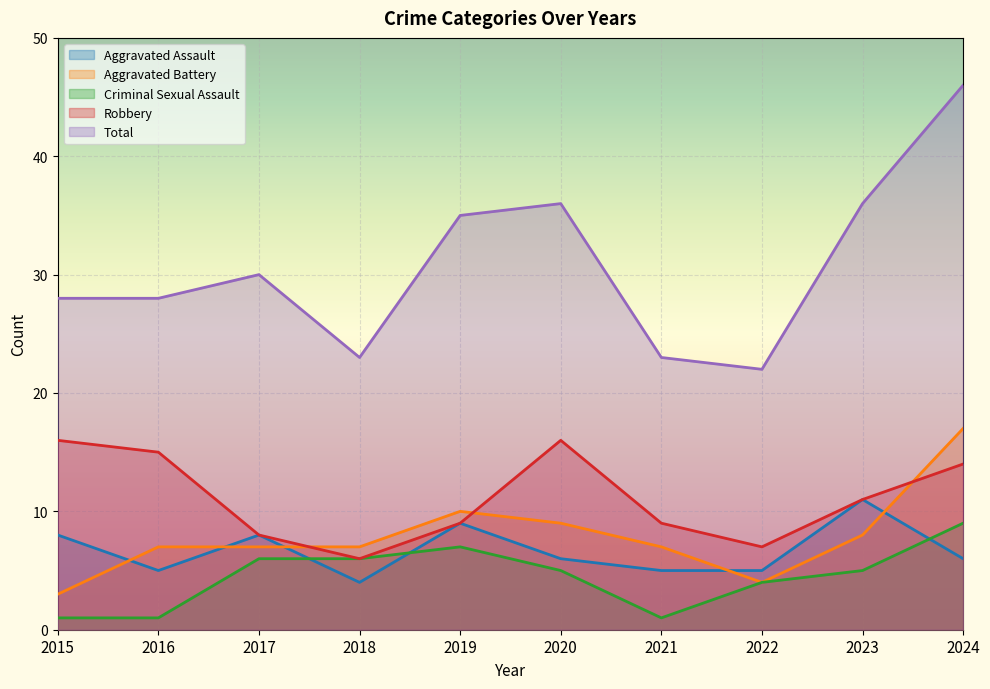

How many interior local valleys does the Aggravated Assault series have?

2